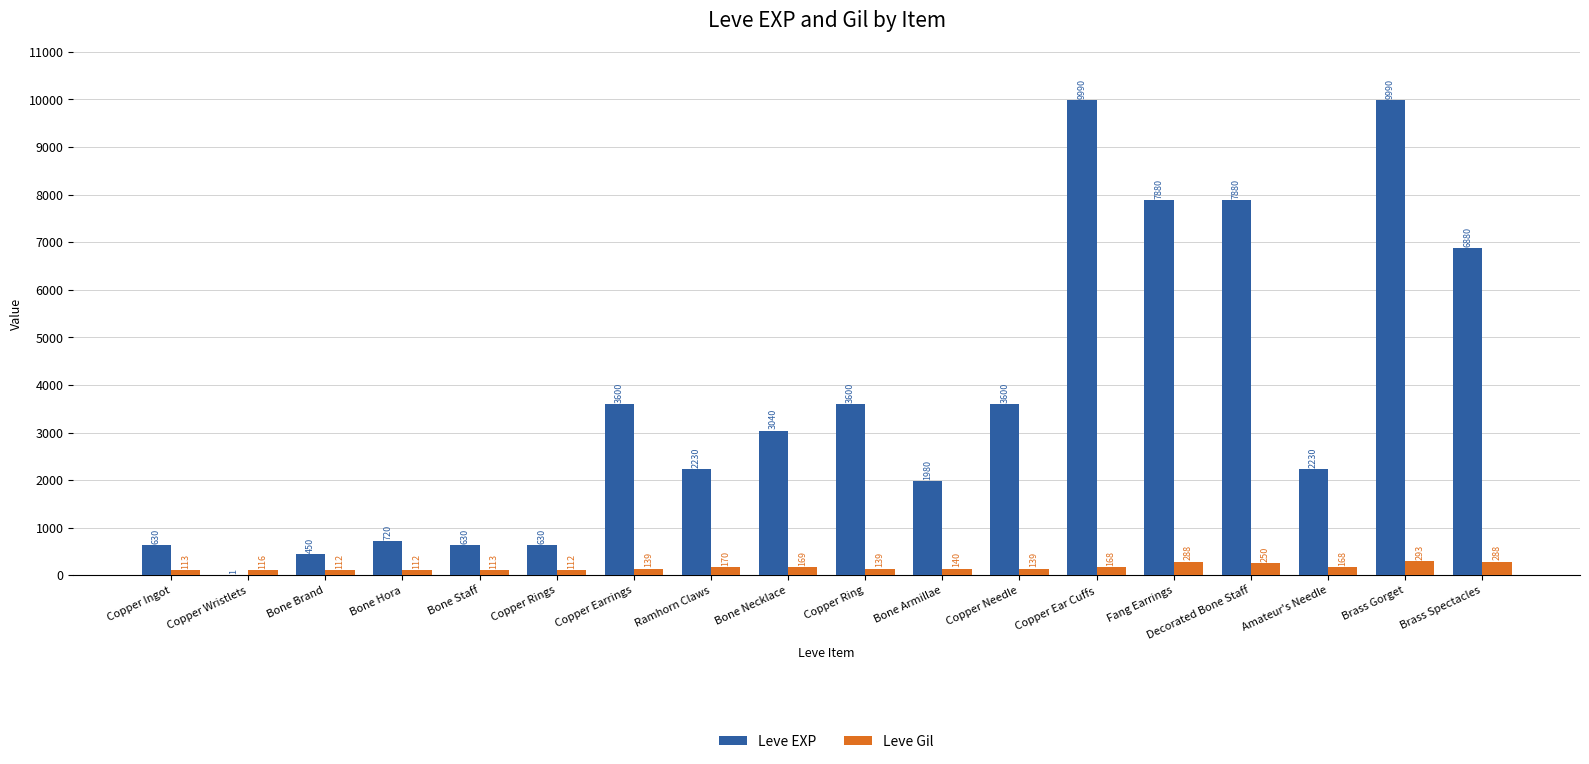

Reading right to left, what are all the values shown in this chart?

Leve EXP: 6880	9990	2230	7880	7880	9990	3600	1980	3600	3040	2230	3600	630	630	720	450	1	630
Leve Gil: 288	293	168	250	288	168	139	140	139	169	170	139	112	113	112	112	116	113